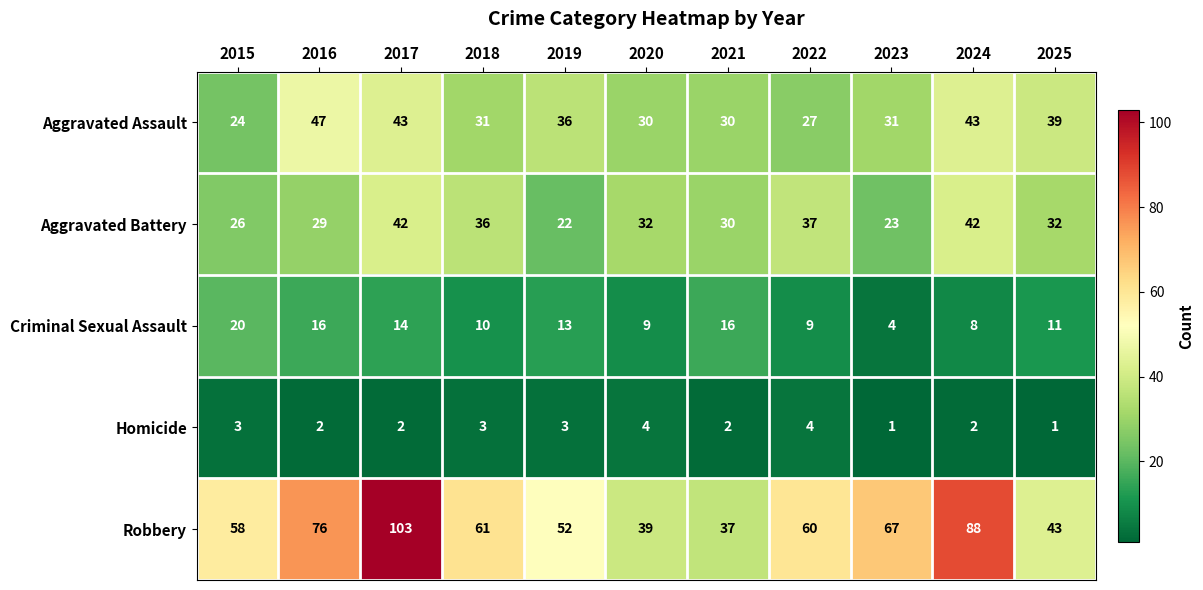

Which series has the largest total across all categories?

Robbery